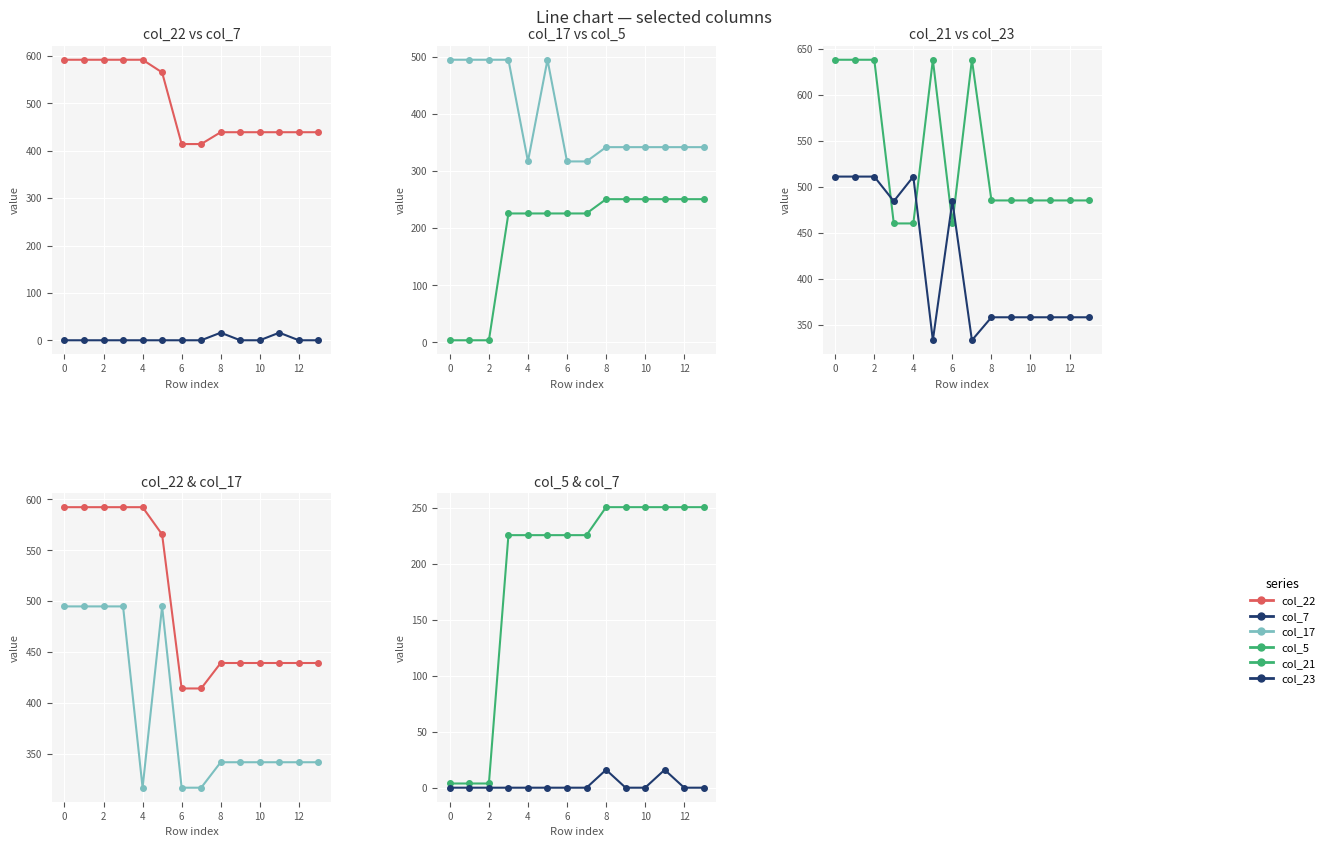

What is the difference between the maximum and minimum values in the col_23 series?

178.0